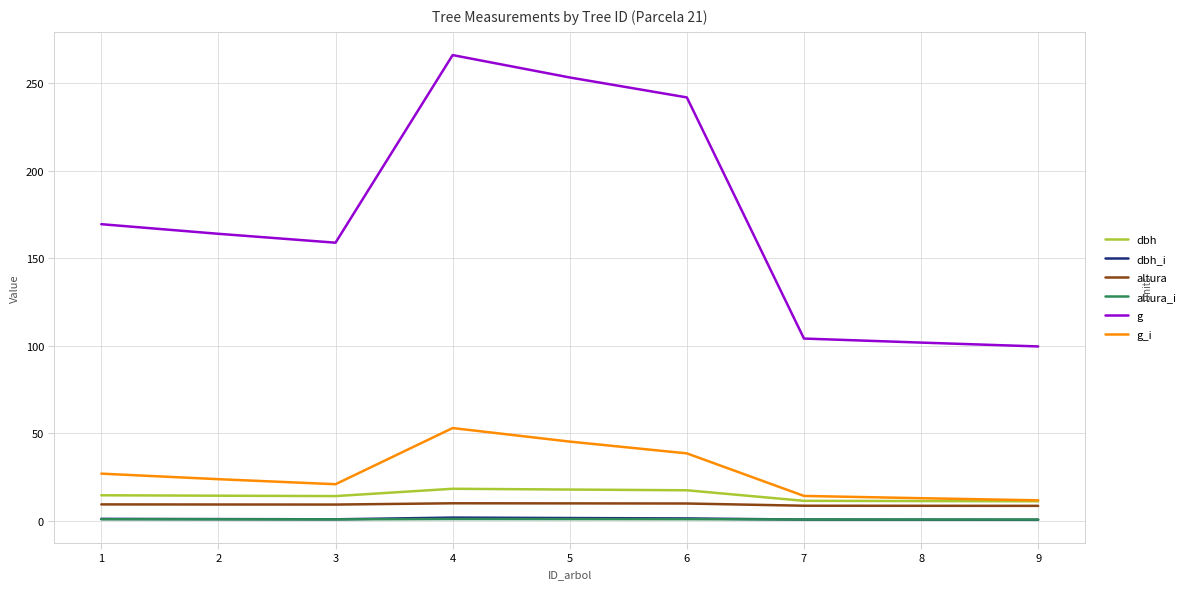

What is the greatest value displayed?

266.1